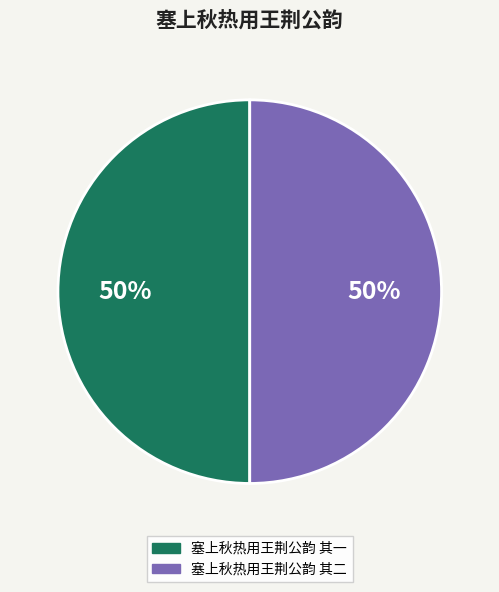

The 塞上秋热用王荆公韵 其二 slice represents 41% of the pie. True or false?

False